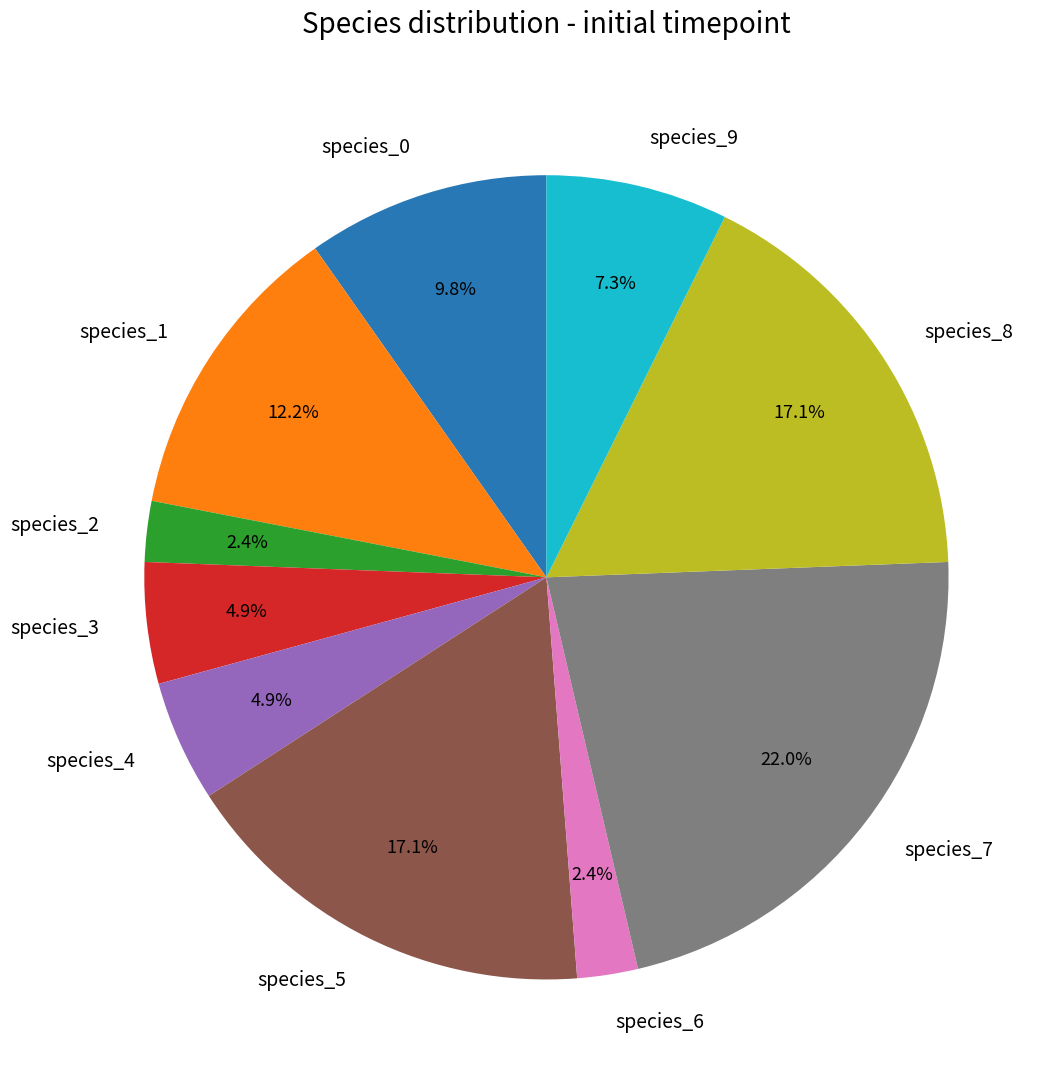

The species_0 slice represents 18% of the pie. True or false?

False